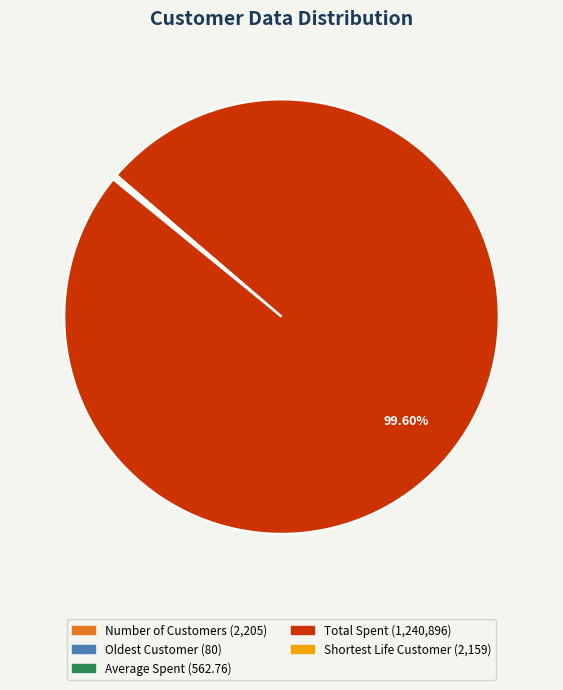

The Total Spent slice represents 100% of the pie. True or false?

True